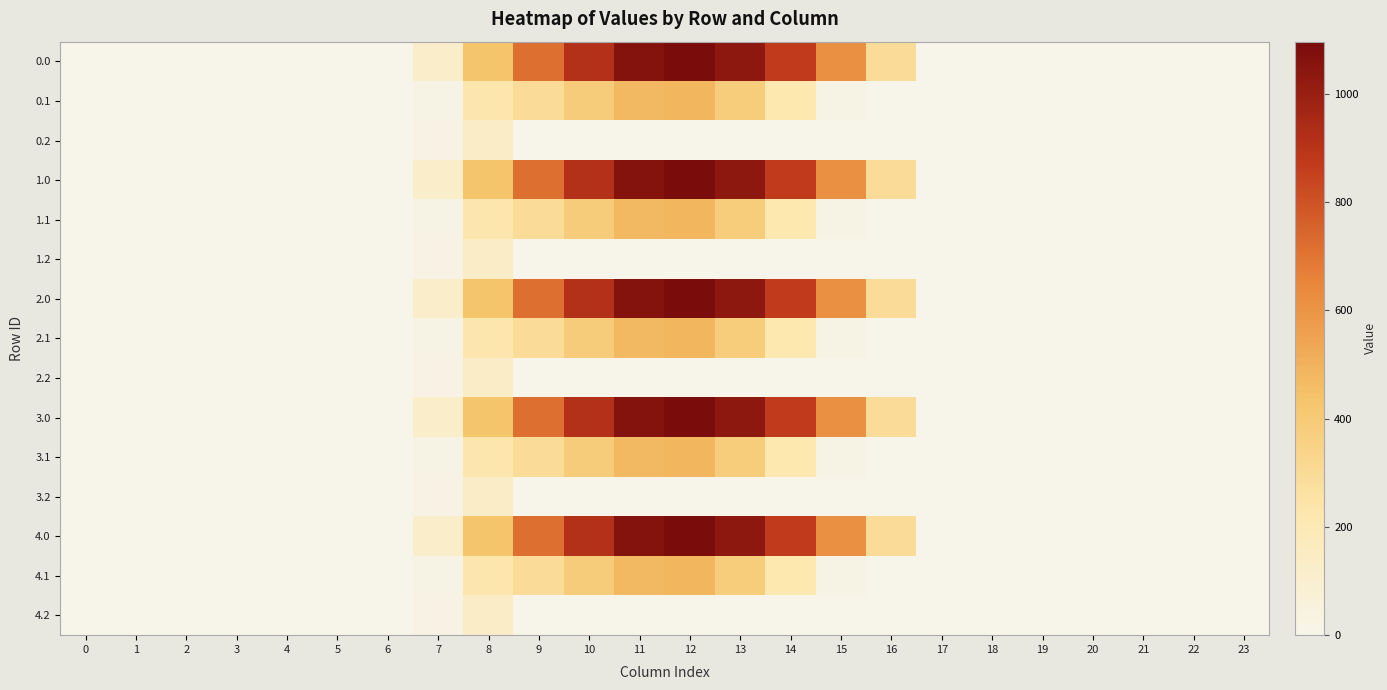

Between 3 and 5, which is larger?

3